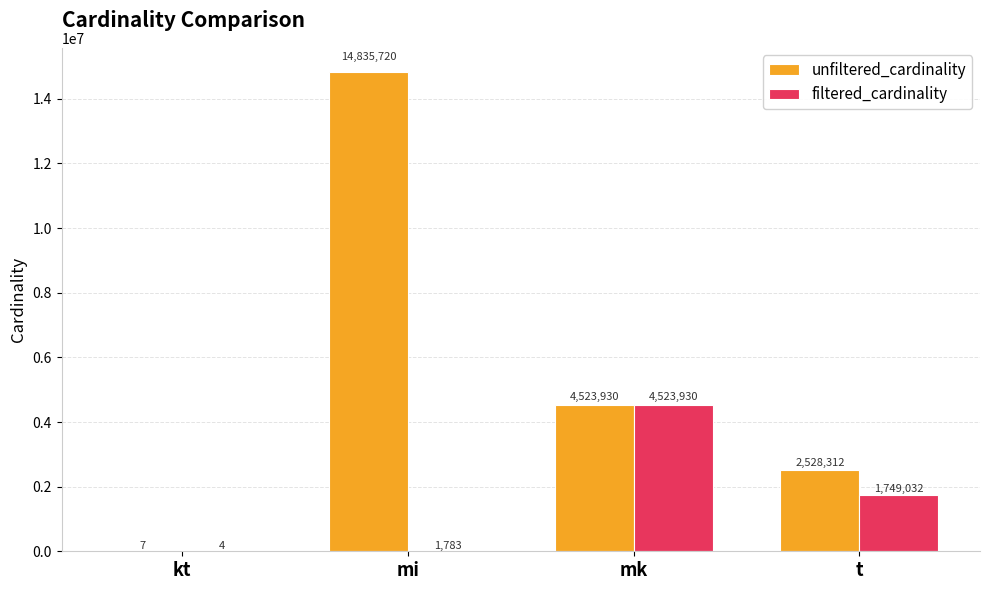

At which category does the chart reach its peak across all series?

mi